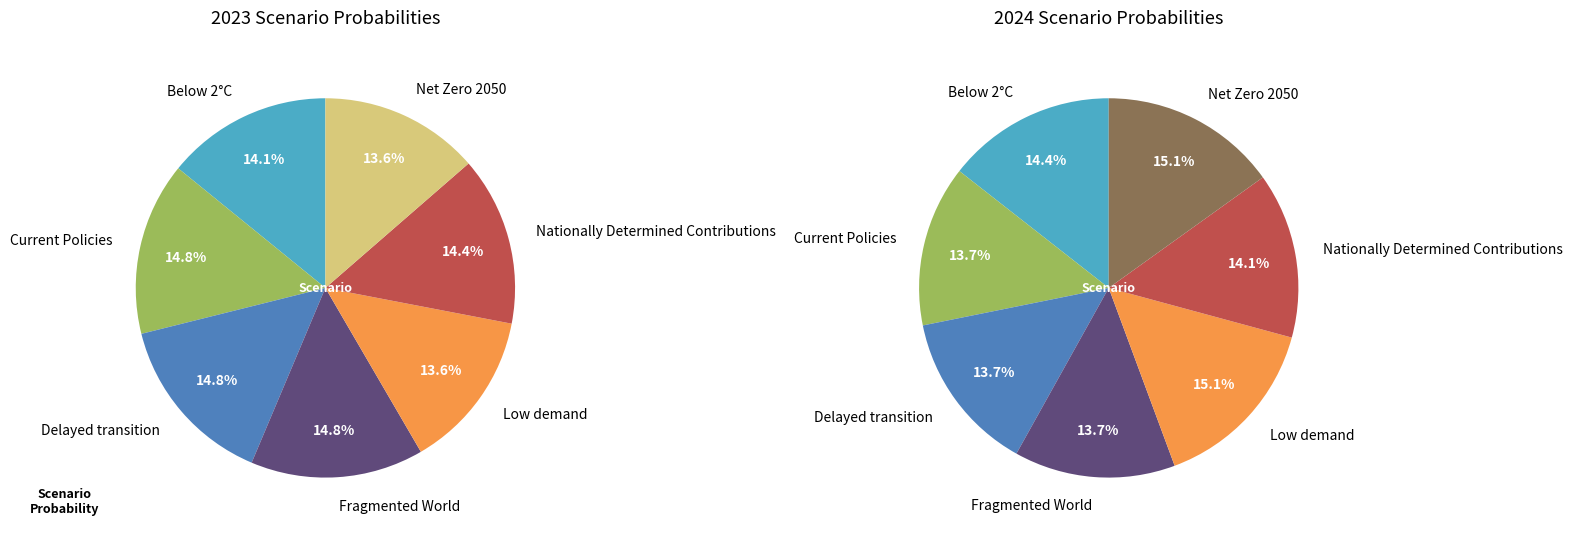

What percentage is NOT represented by 2?

85.2%